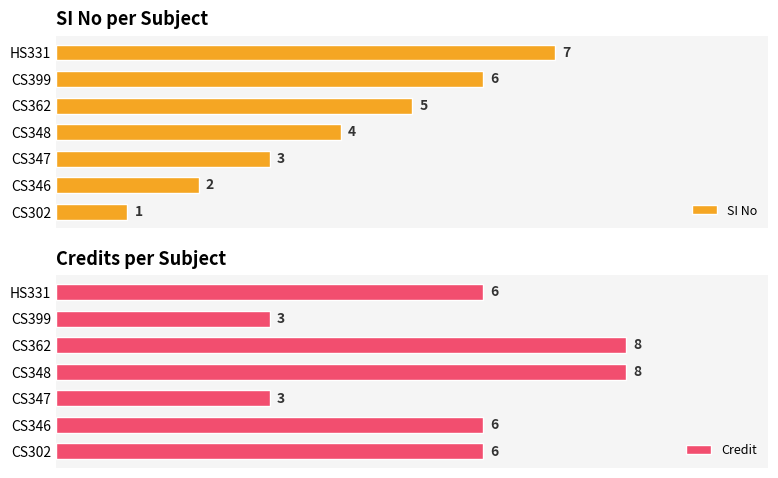

At which label is SI No closest to 4?

CS348